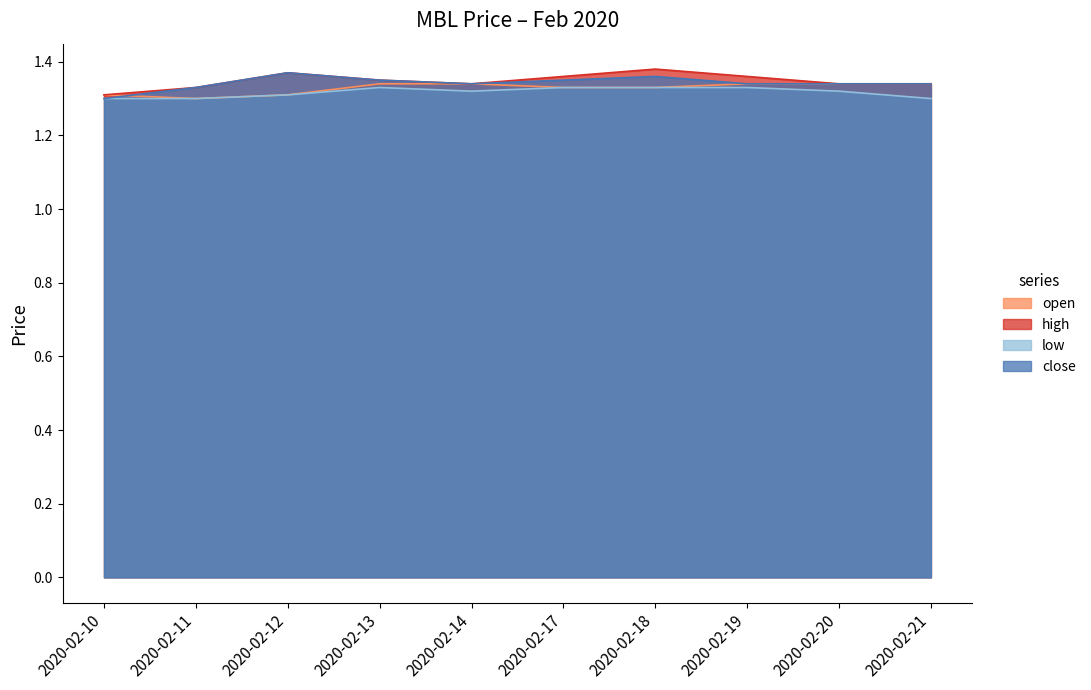

True or false: open and high intersect in this chart.

False